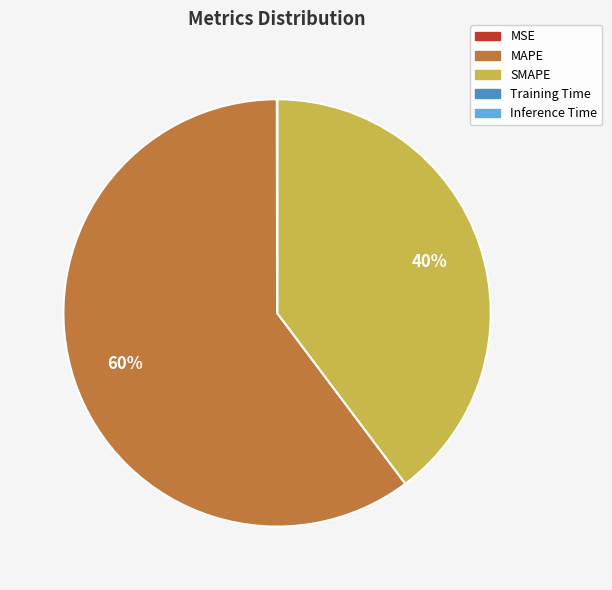

To the nearest percent, what is the average slice percentage?

20%